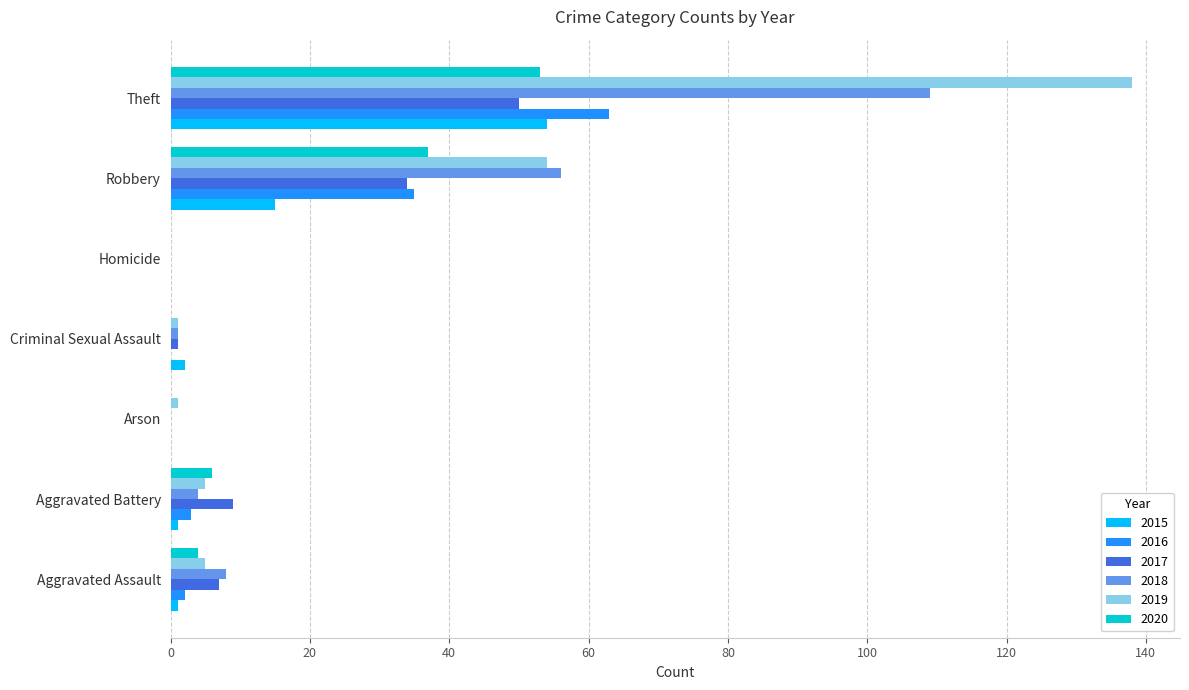

True or false: 2015 has a value of 1 at Aggravated Assault.

True